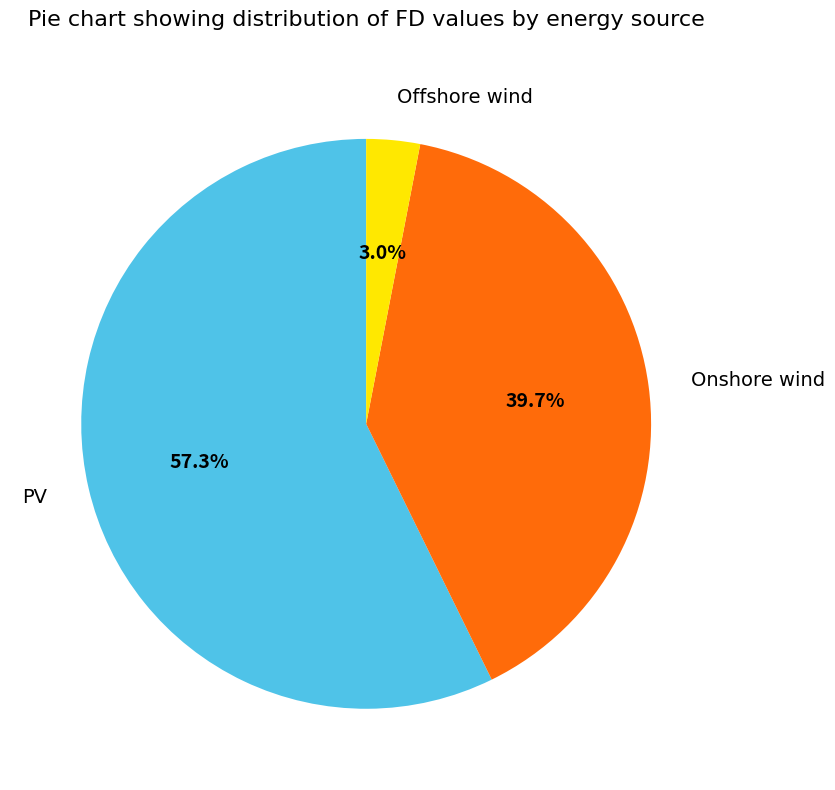

How many segments does this pie chart have?

3